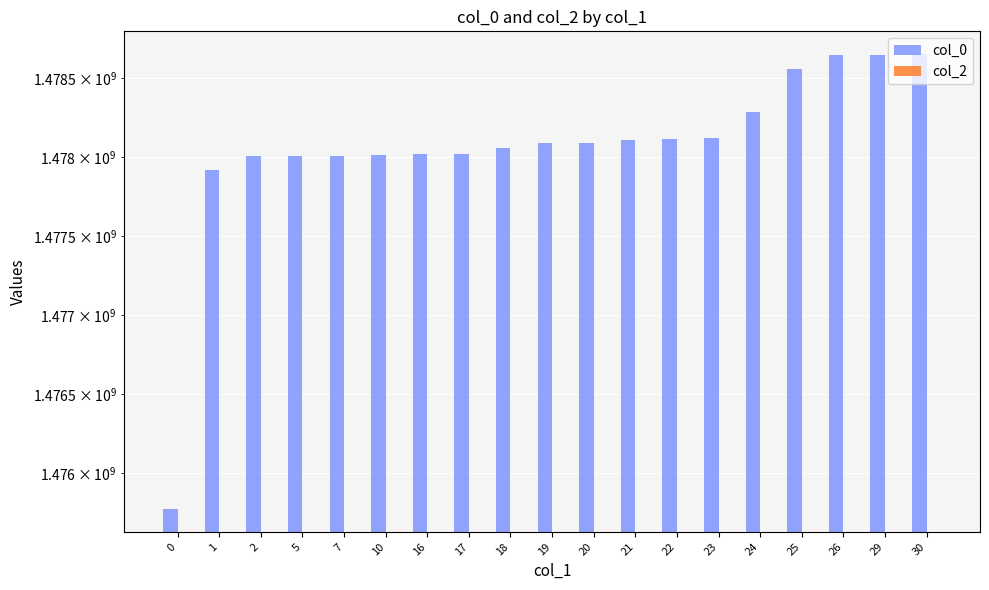

Which category has the highest value in the col_0 series?

30